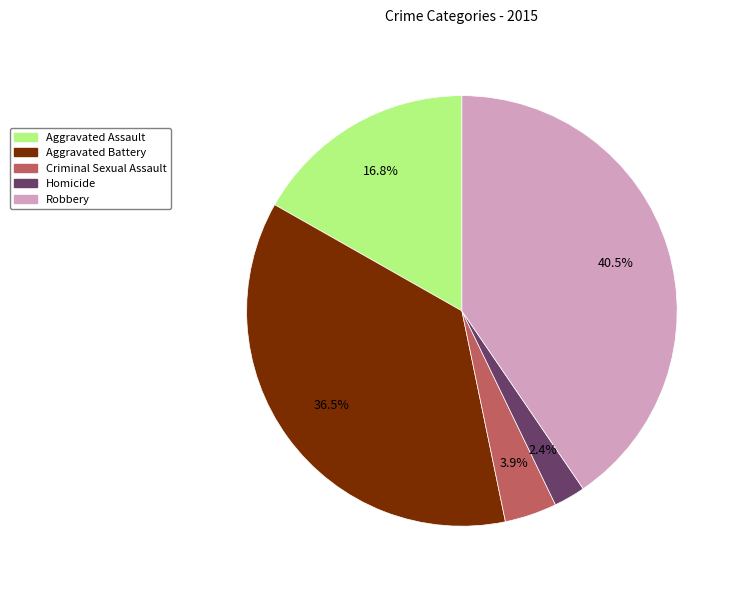

Rank the categories by value from highest to lowest.

Robbery, Aggravated Battery, Aggravated Assault, Criminal Sexual Assault, Homicide